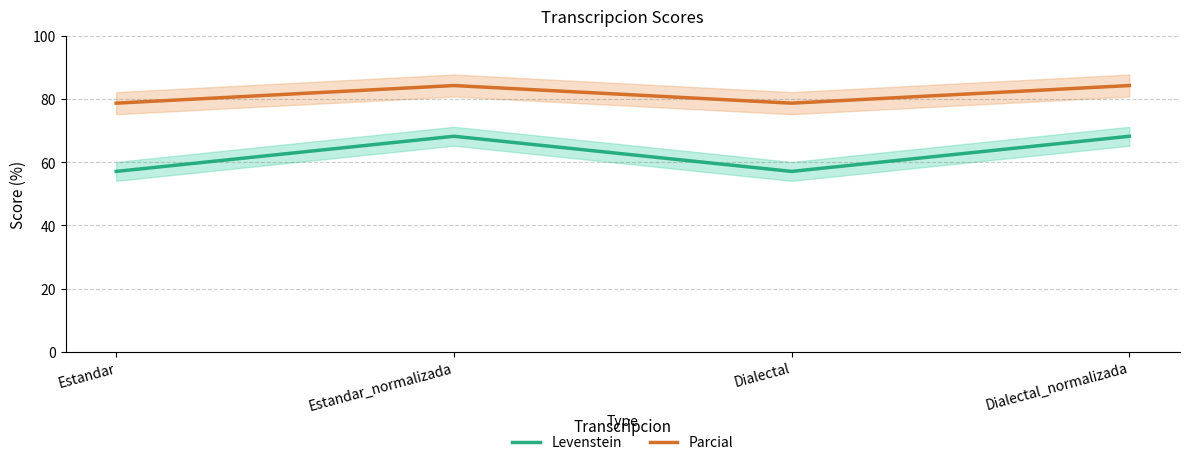

List the series in order of their overall mean, highest first.

Parcial, Levenstein